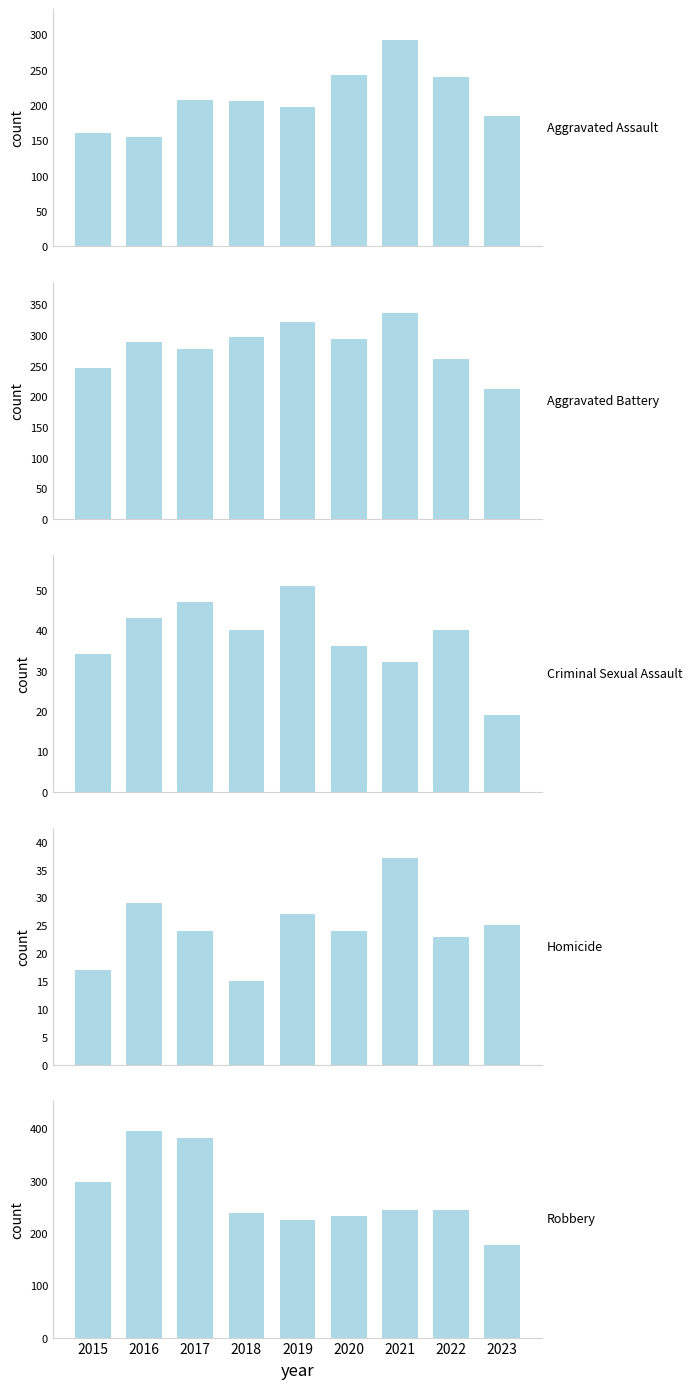

True or false: Criminal Sexual Assault has a value of 40 at 2022.

True